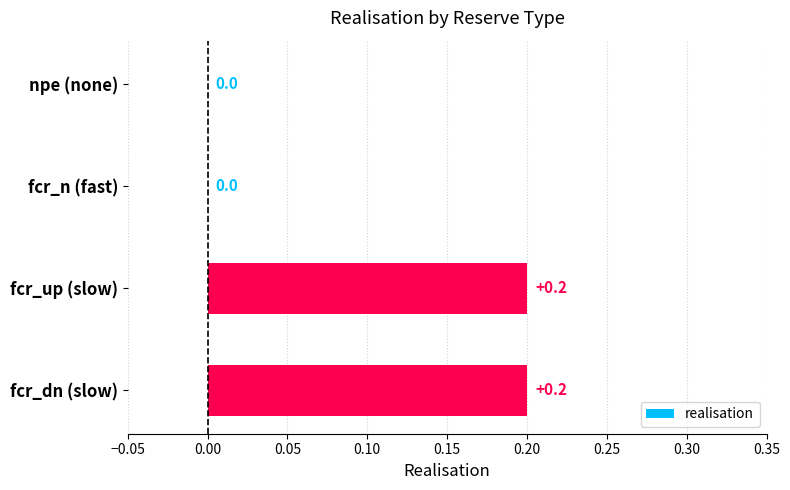

True or false: the data shows 0.3 at fcr_up (slow).

False